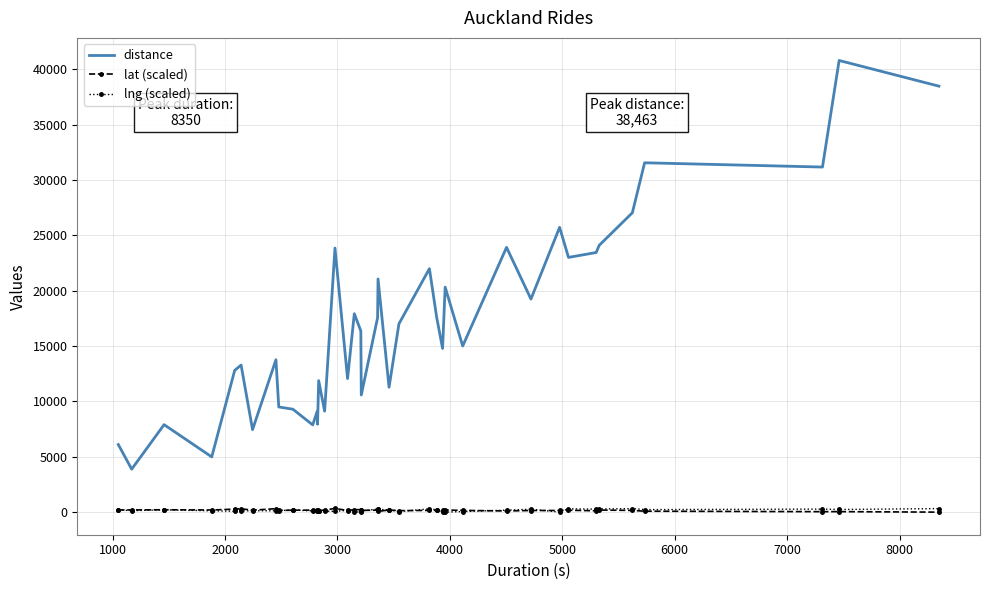

Which series has the largest range (max minus min)?

distance